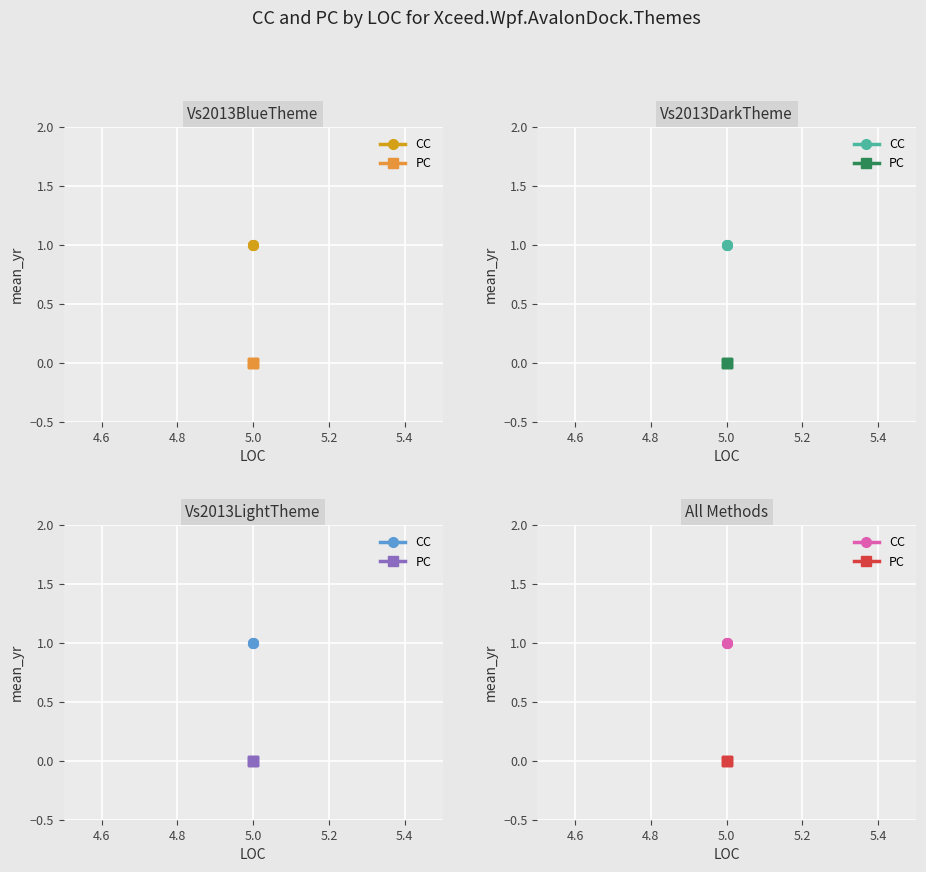

Which series has the widest spread of values?

CC